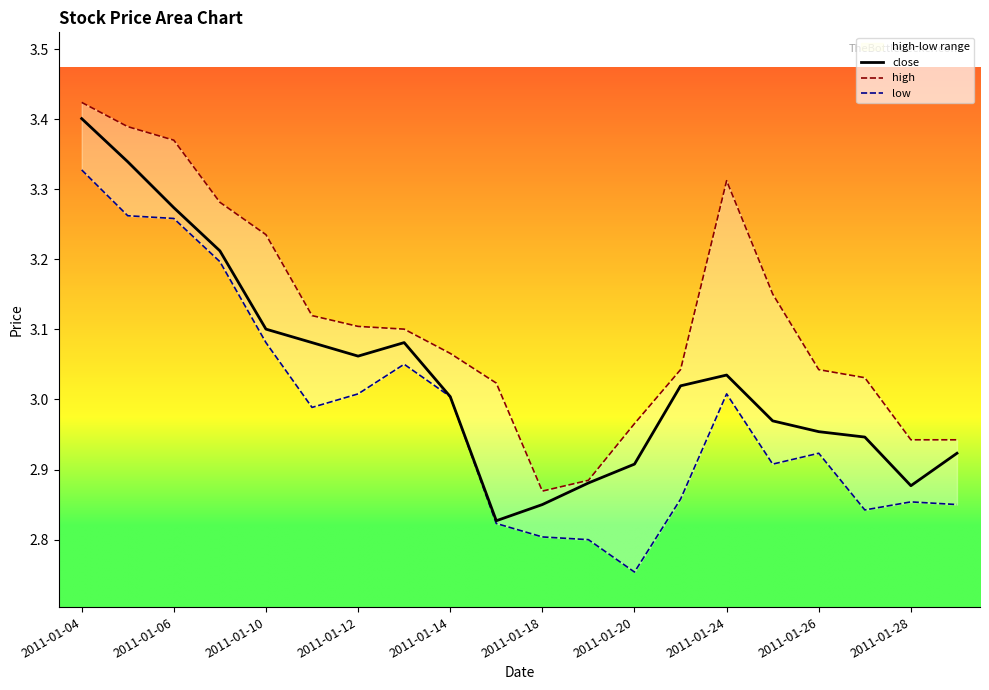

Read the close value at 2011-01-06.

3.3